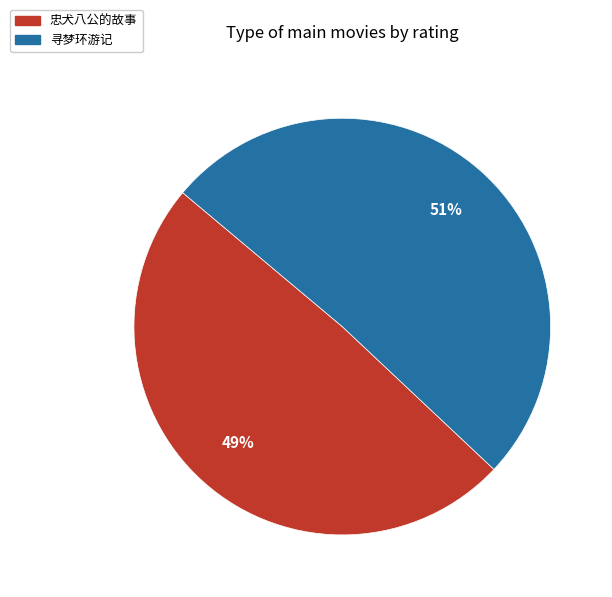

Which category has the biggest portion of the pie?

寻梦环游记